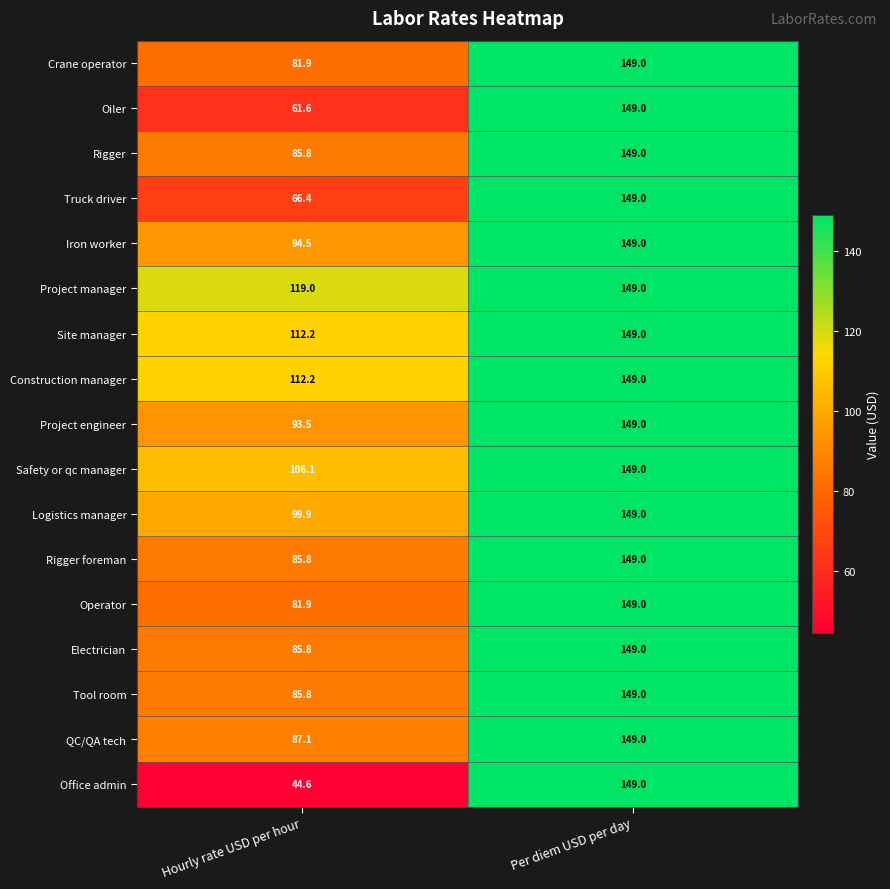

What is the total value across all series at Per diem USD per day?

2533.0